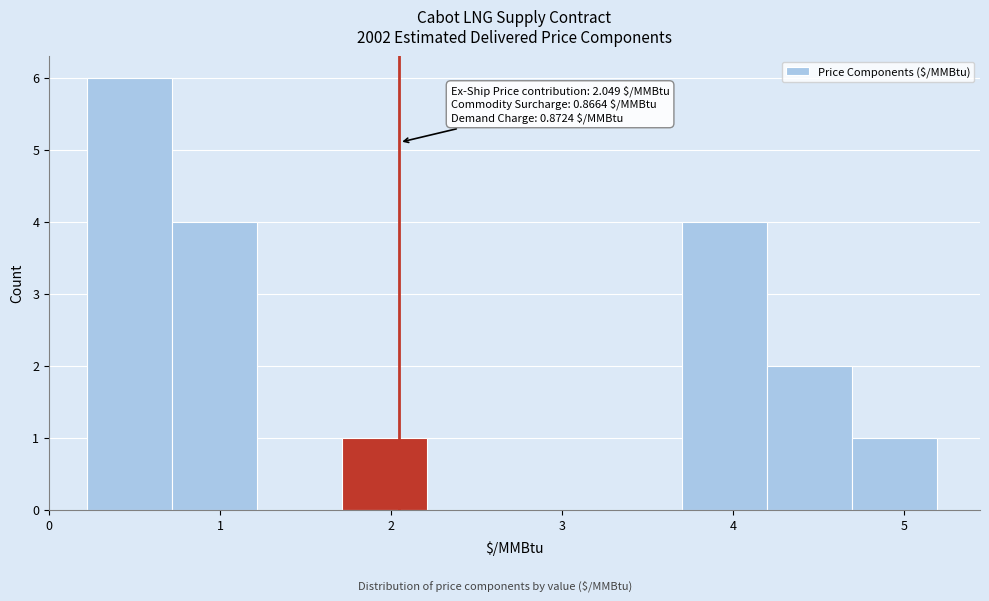

Over which range of the x-axis is the bar tallest?

0.2 to 0.7